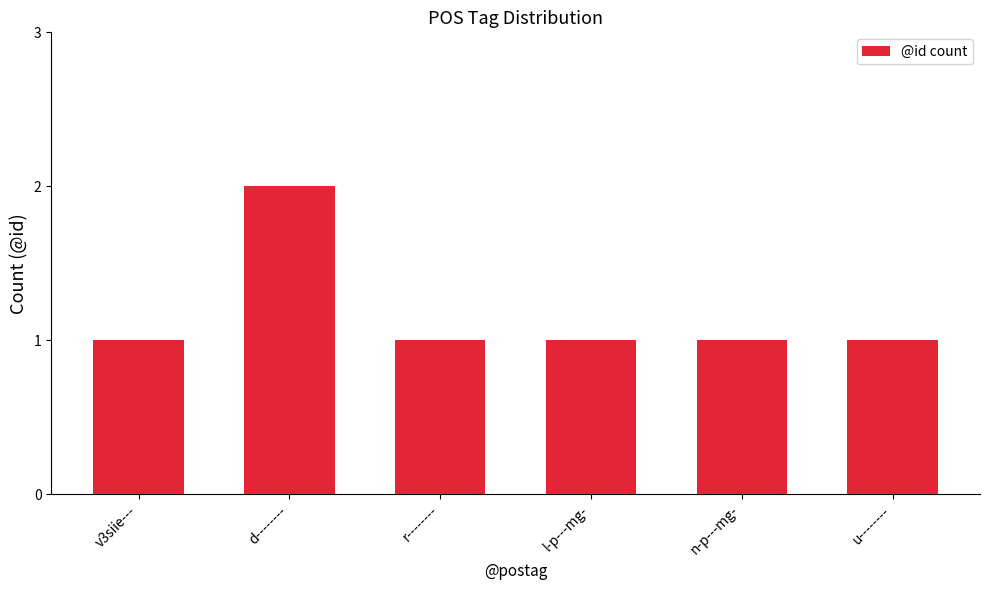

Approximately how many times larger is the value at u-------- compared to v3siie---?

1.0